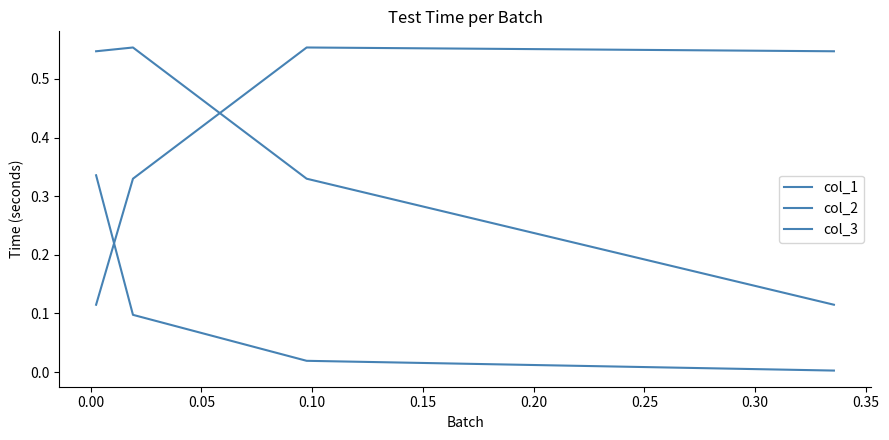

What is the value of the col_2 point at the 3rd from the left?

0.6